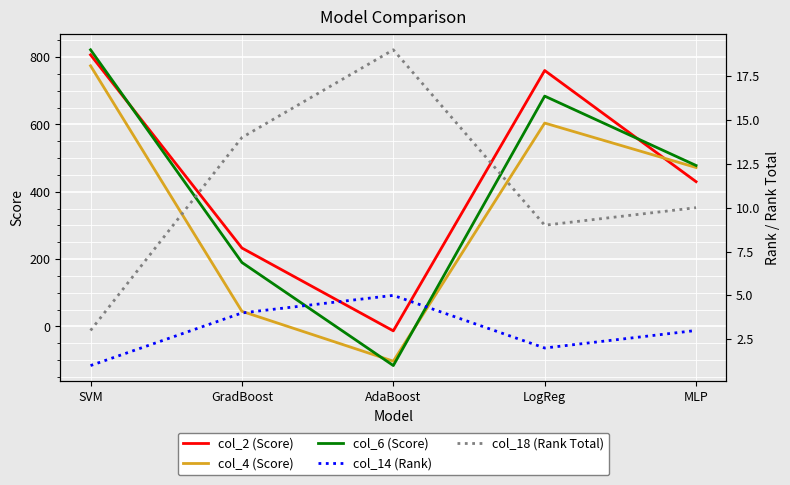

Reading left to right, extract all data points from this chart.

col_2 (Score): SVM=806.5	GradBoost=233.0	AdaBoost=-13.0	LogReg=760.0	MLP=430.0
col_4 (Score): SVM=774.0	GradBoost=45.0	AdaBoost=-103.0	LogReg=604.0	MLP=472.0
col_6 (Score): SVM=821.5	GradBoost=190.0	AdaBoost=-116.0	LogReg=684.0	MLP=478.0
col_14 (Rank): SVM=1.0	GradBoost=4.0	AdaBoost=5.0	LogReg=2.0	MLP=3.0
col_18 (Rank Total): SVM=3.0	GradBoost=14.0	AdaBoost=19.0	LogReg=9.0	MLP=10.0